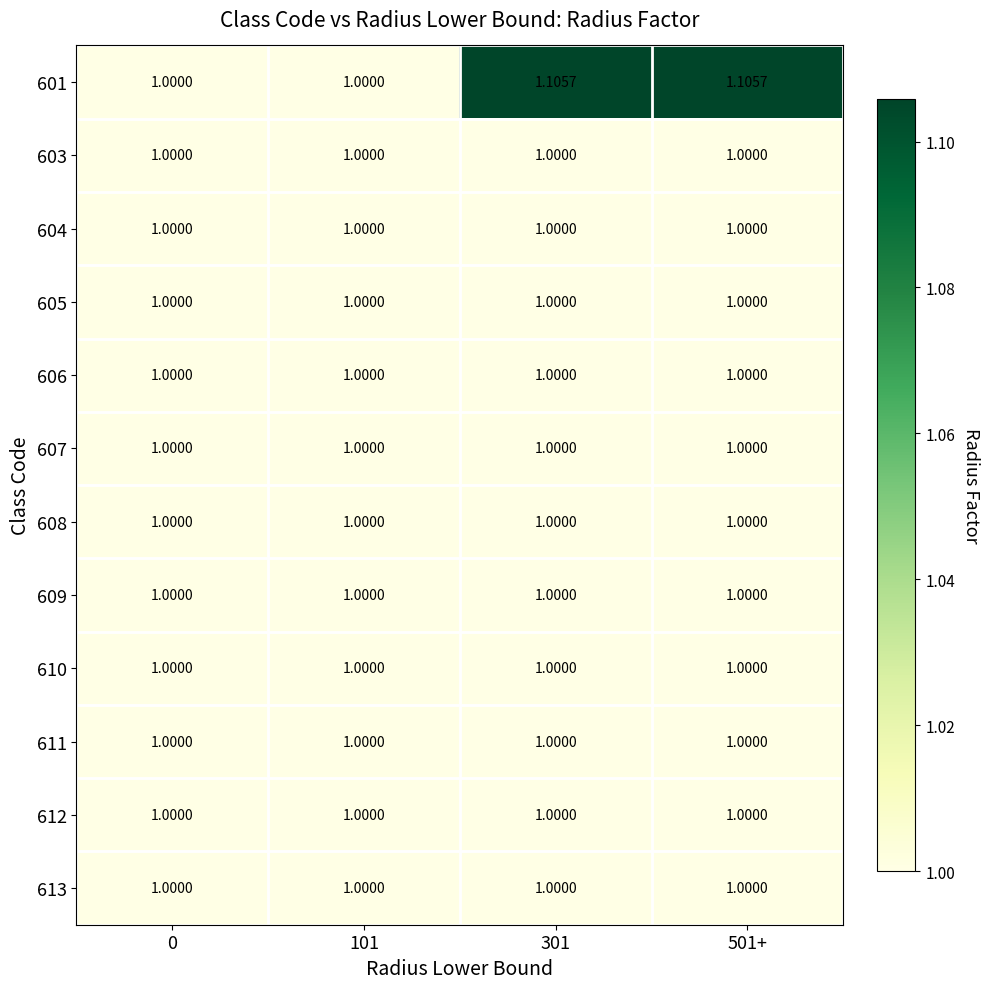

How many series are shown in this chart?

12